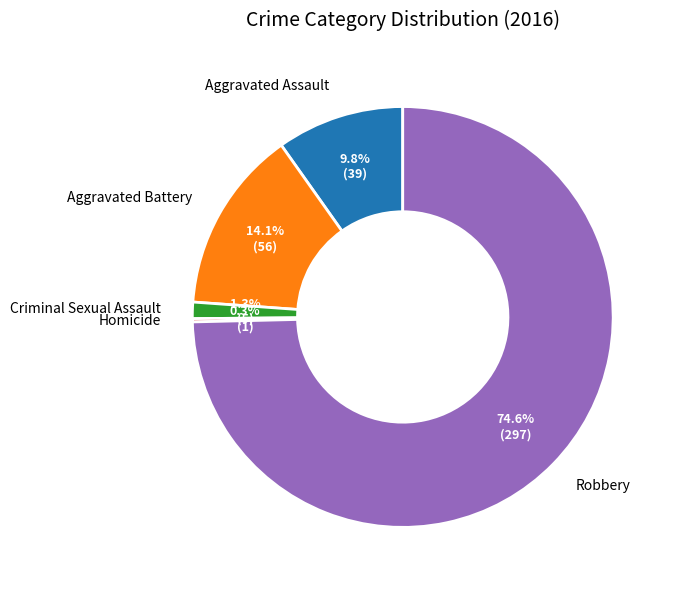

Is the sum of Criminal Sexual Assault and Robbery greater than half?

Yes